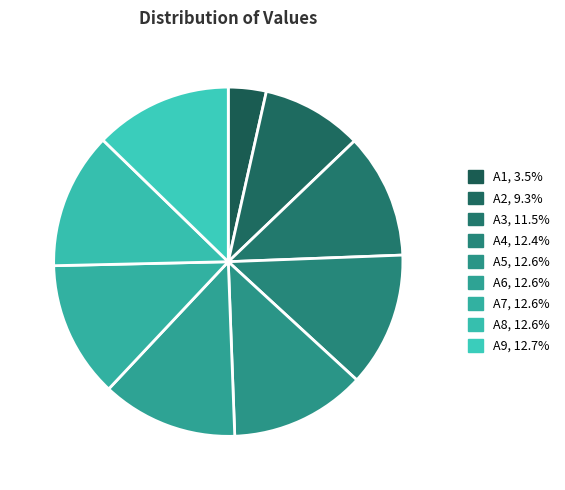

Count the number of slices in the pie.

9